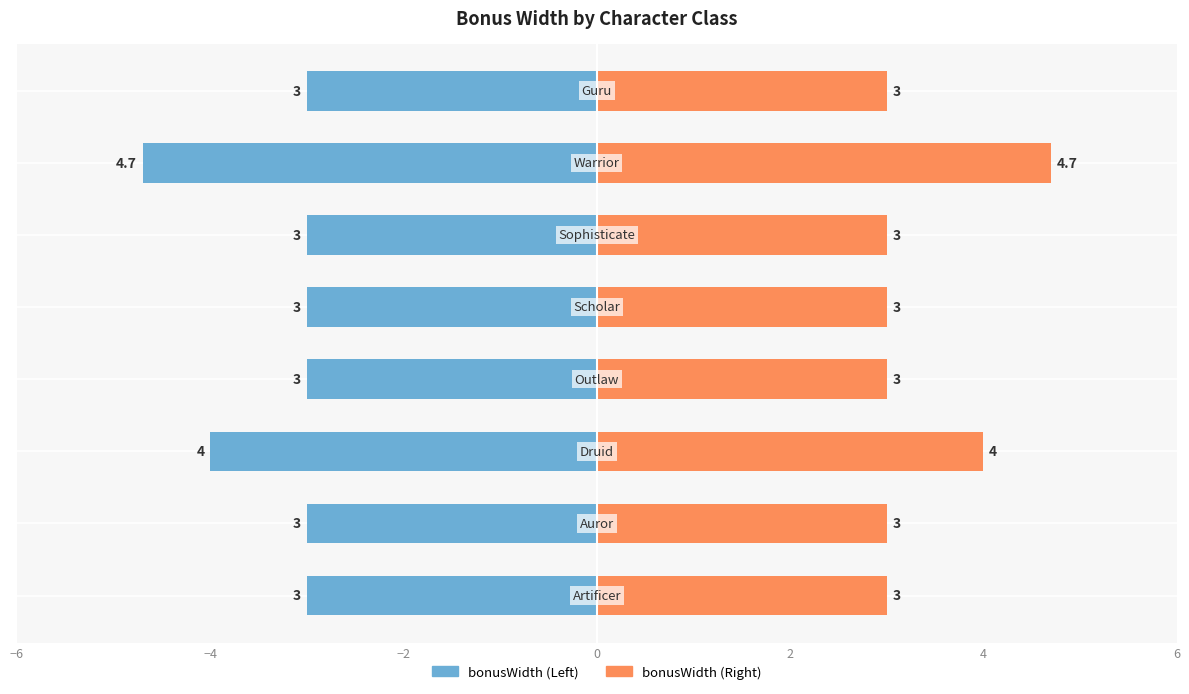

Rank the series by their maximum value, from highest to lowest.

bonusWidth (Right), bonusWidth (Left)